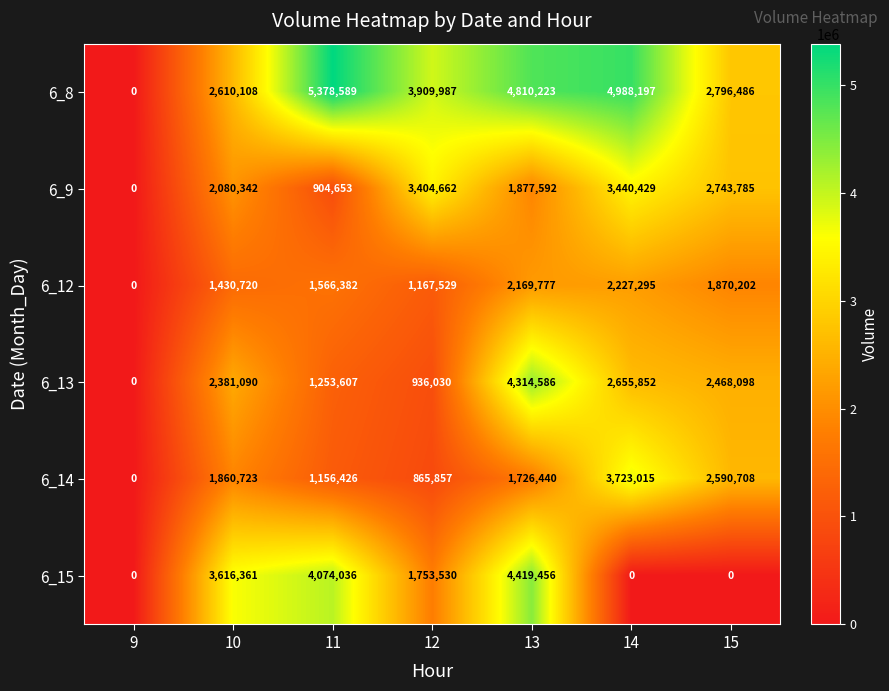

At which label does 6_13 reach its peak?

13